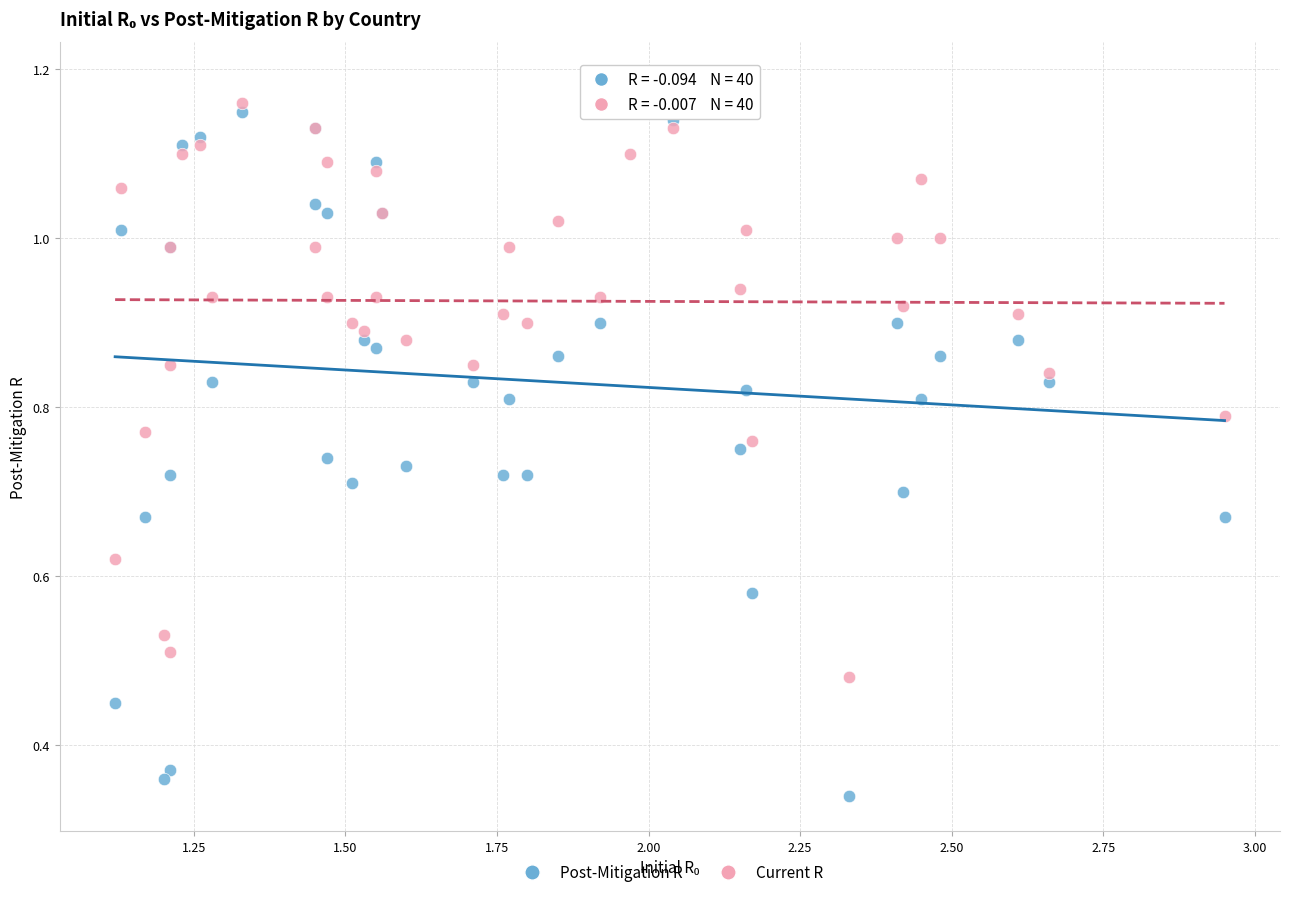

What are all the series names shown in the legend?

Post-Mitigation R, Current R